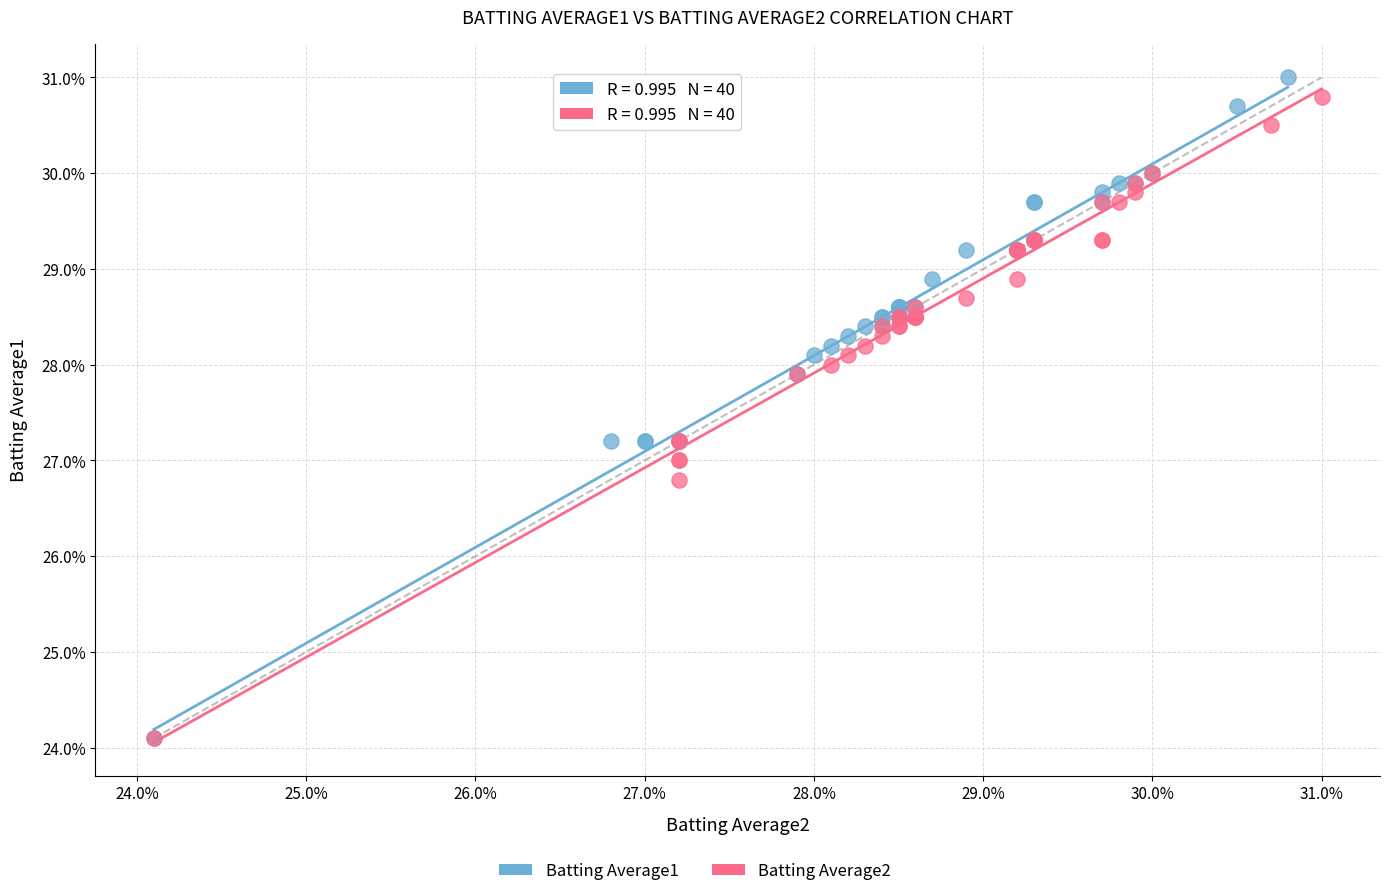

Which series has the largest Y range (max minus min)?

Batting Average1